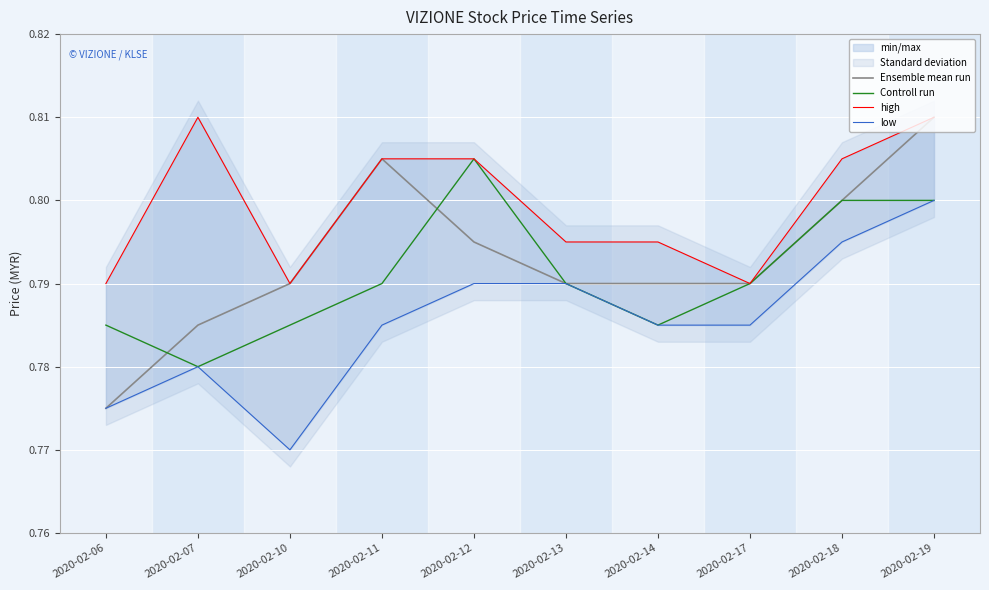

How many interior local valleys does the Controll run series have?

2